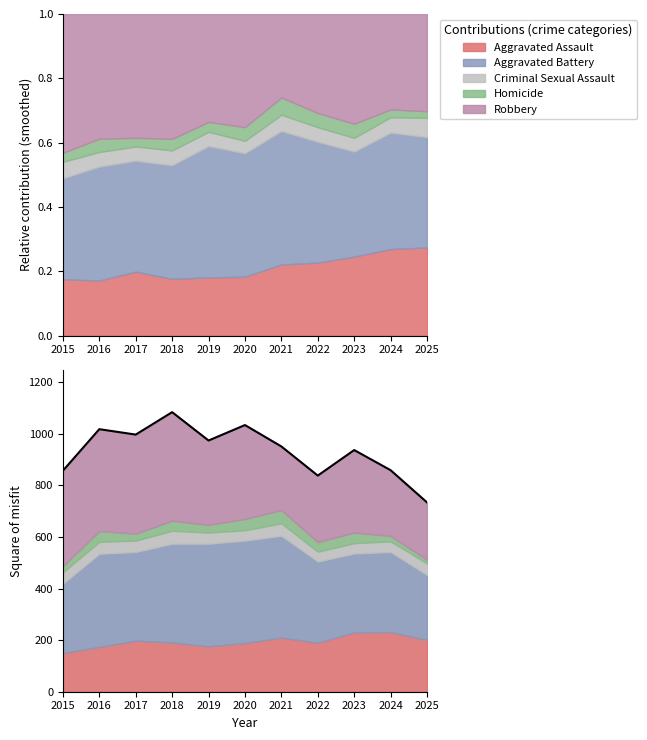

How many values are below 951?

5